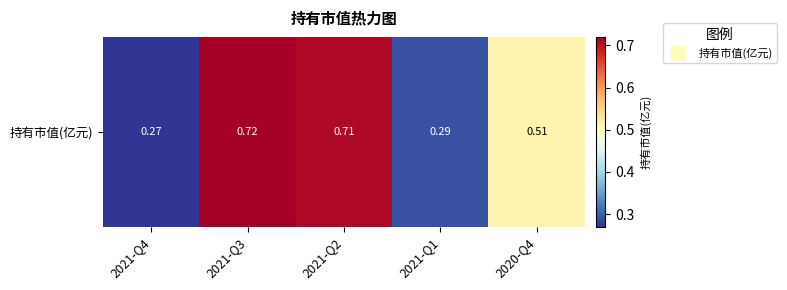

Reading left to right, what are all the values shown in this chart?

2021-Q4=0.3	2021-Q3=0.7	2021-Q2=0.7	2021-Q1=0.3	2020-Q4=0.5